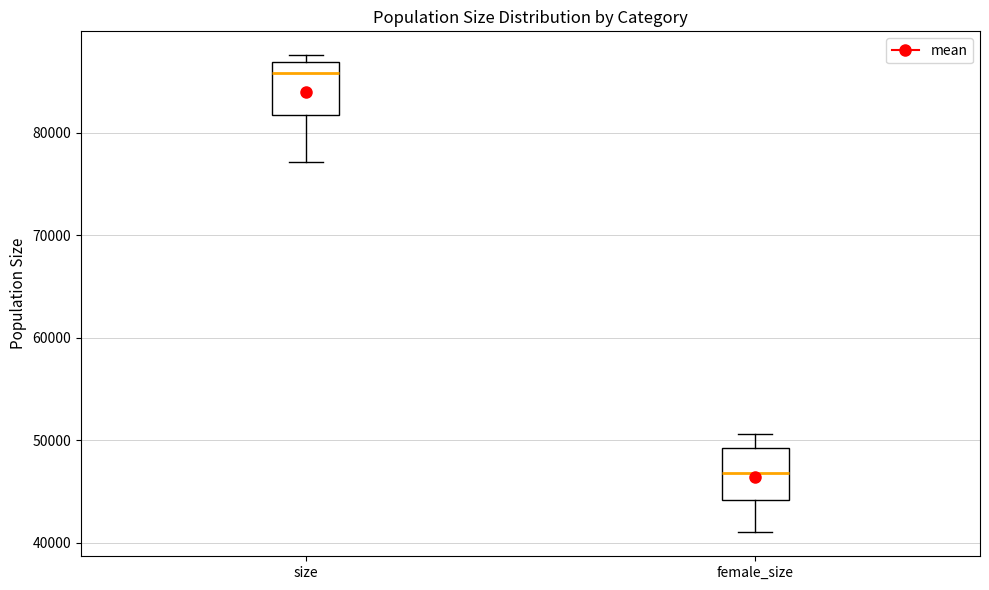

Reading left to right, read every box against the y-axis: the position of its median line, the range the box covers, and the ends of its whiskers. The values are not printed on the chart, so give them approximately, as read against the axis.

size: median 86000, box 82000 to 87000, whiskers 77000 to 88000
female_size: median 47000, box 44000 to 49000, whiskers 41000 to 51000